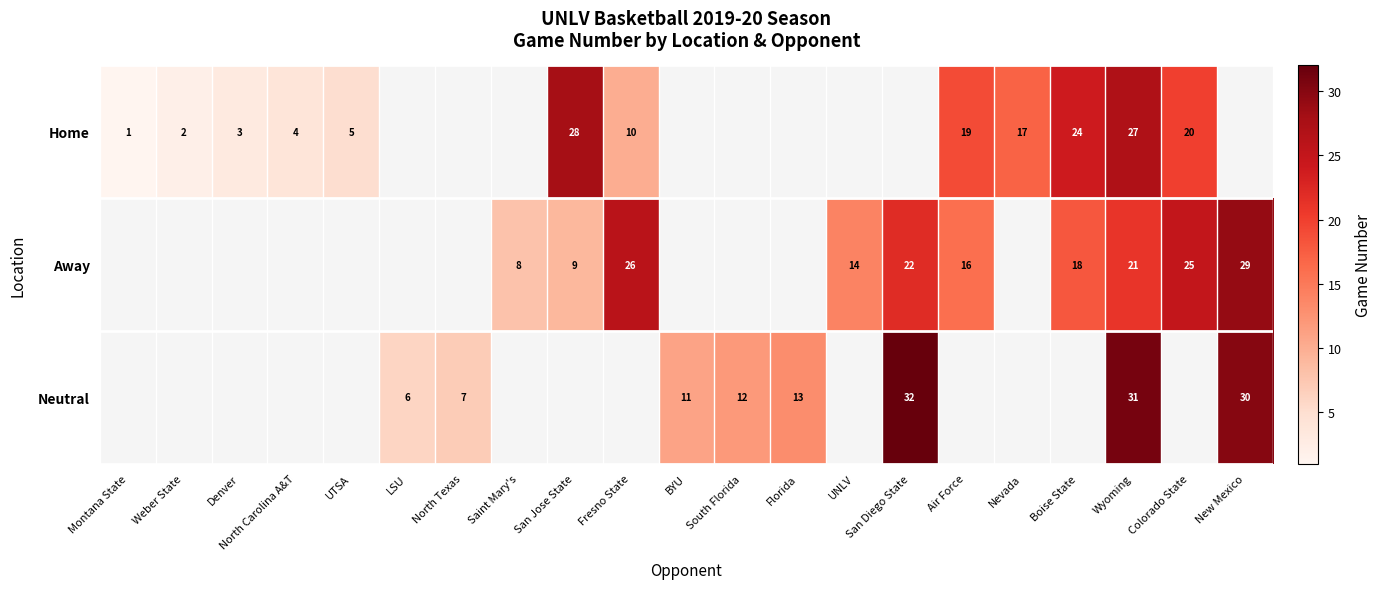

Is it true that Home equals 1 at Denver?

False